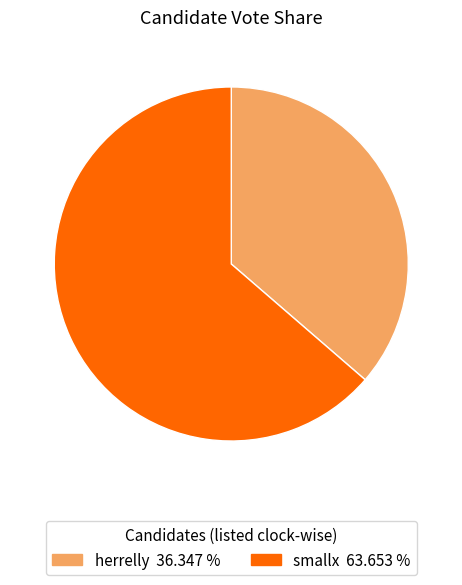

Is there a majority slice in this chart?

Yes